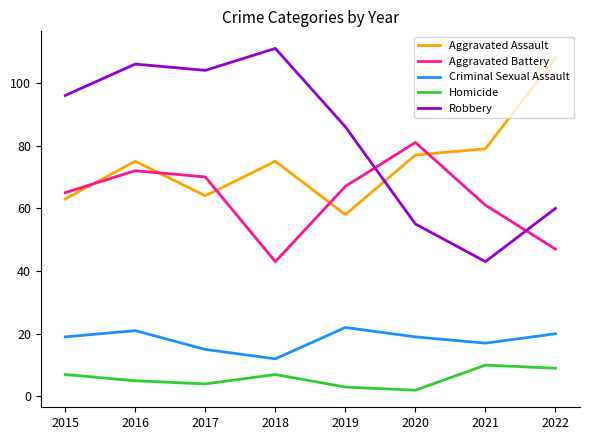

Is this an area chart (filled region under the line)?

No